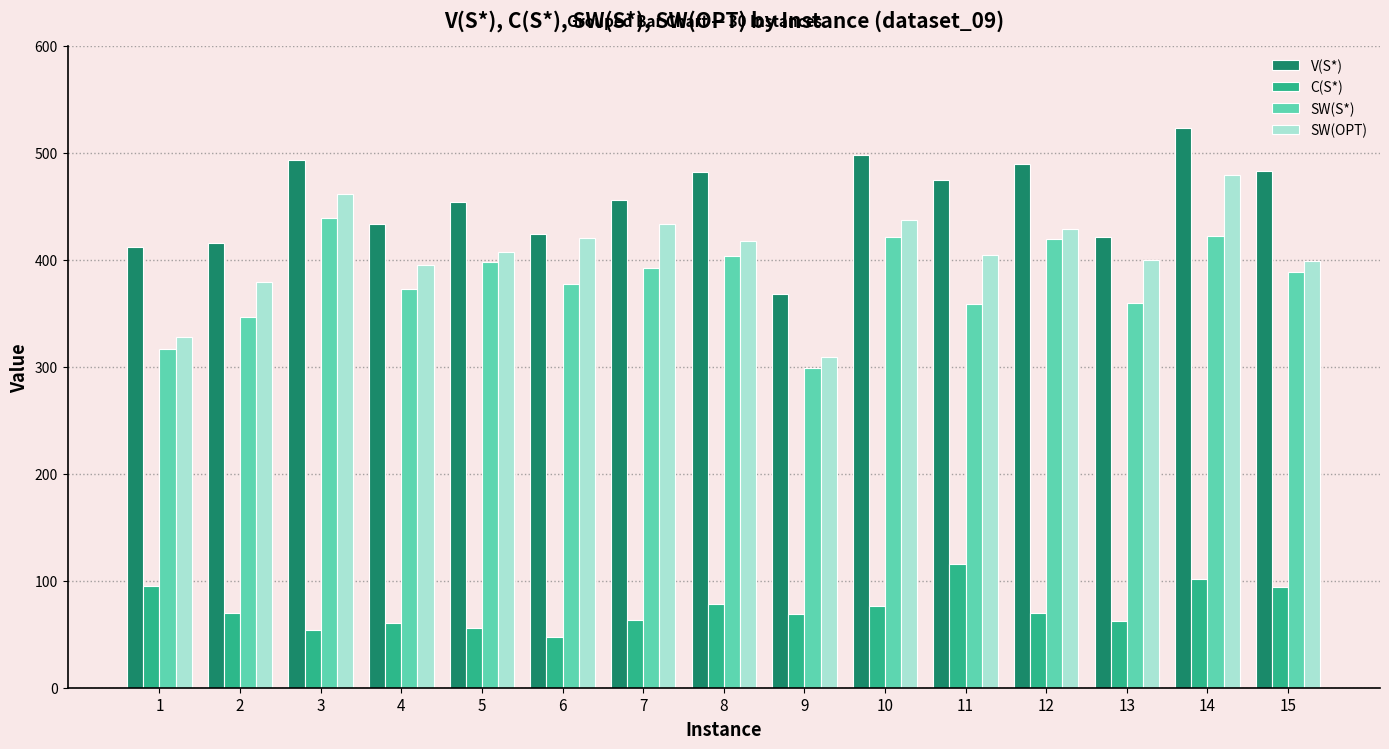

What is the difference between the highest and lowest values at 9?

299.0